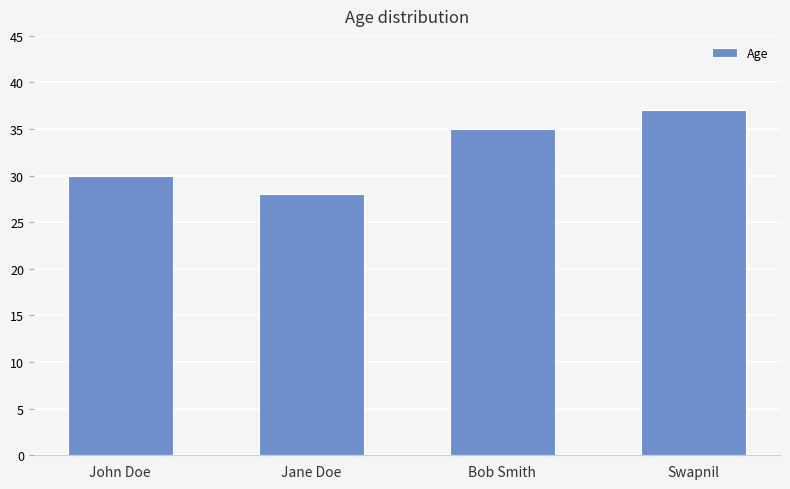

Which category has the highest value across all series?

Swapnil